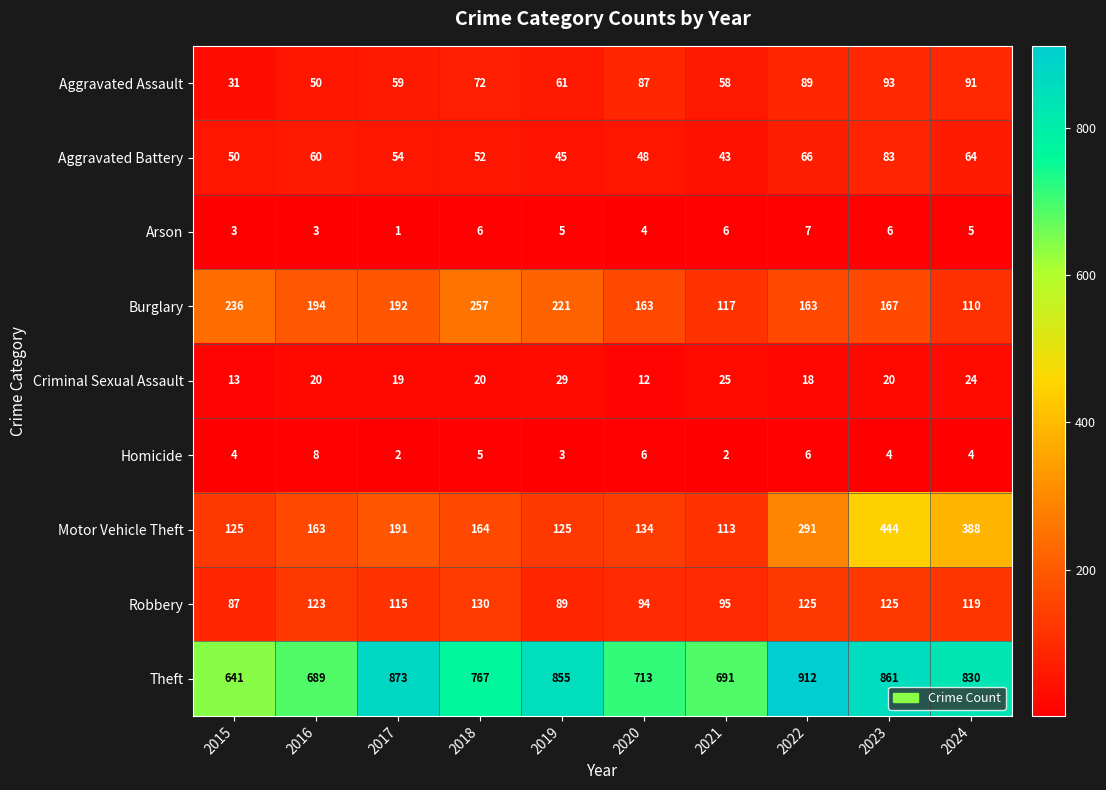

Is it true that Theft equals 641 at 2015?

True